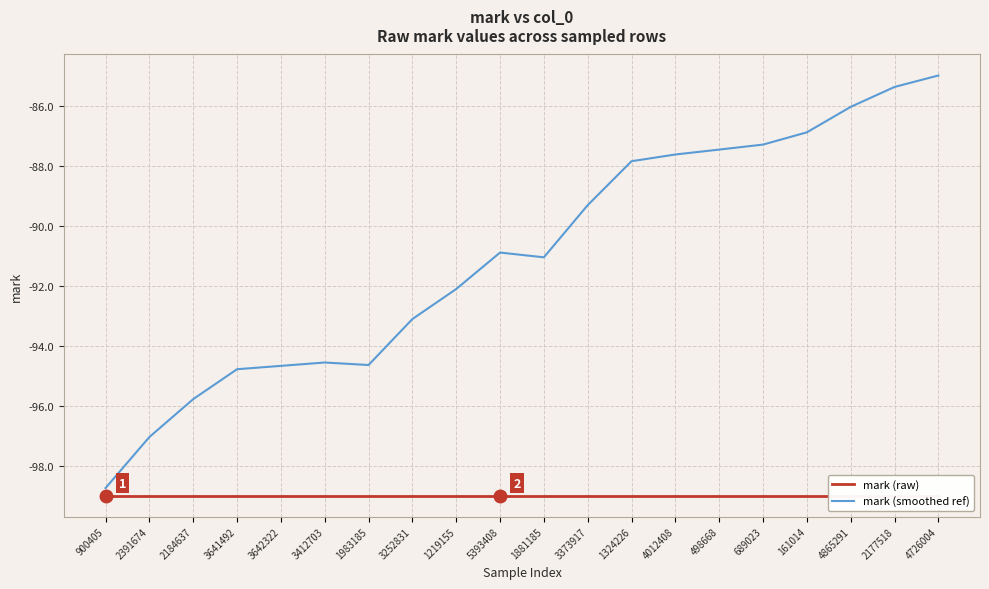

Reading left to right, what are all the values shown in this chart?

mark (raw): 900405=-99.0	2391674=-99.0	2184637=-99.0	3641492=-99.0	3642322=-99.0	3412703=-99.0	1983185=-99.0	3252831=-99.0	1219155=-99.0	5393408=-99.0	1881185=-99.0	3373917=-99.0	1324226=-99.0	4012408=-99.0	498668=-99.0	689023=-99.0	161014=-99.0	4865291=-99.0	2177518=-99.0	4726004=-99.0
mark (smoothed ref): 900405=-98.8	2391674=-97.0	2184637=-95.8	3641492=-94.8	3642322=-94.7	3412703=-94.6	1983185=-94.6	3252831=-93.1	1219155=-92.1	5393408=-90.9	1881185=-91.1	3373917=-89.3	1324226=-87.9	4012408=-87.6	498668=-87.5	689023=-87.3	161014=-86.9	4865291=-86.0	2177518=-85.4	4726004=-85.0